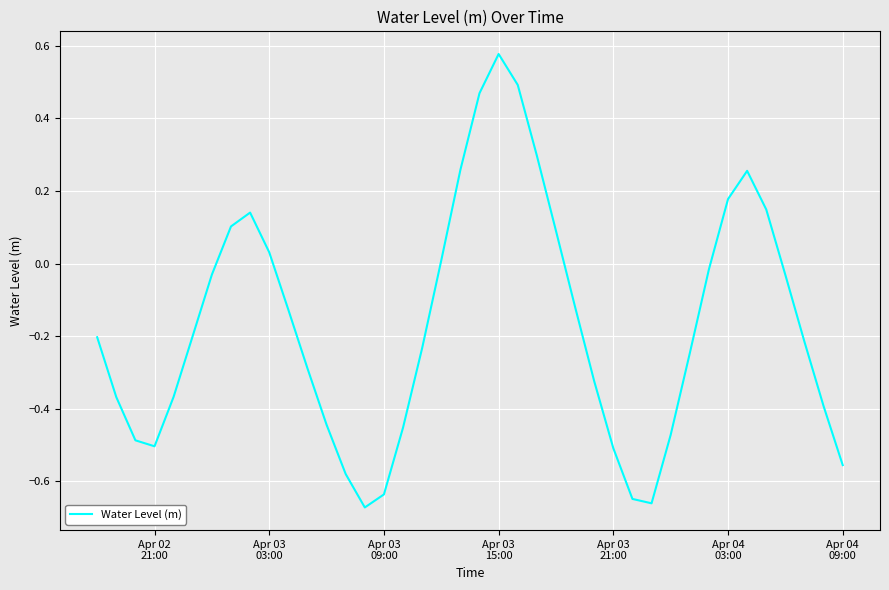

What is the difference between the maximum and minimum values?

1.2